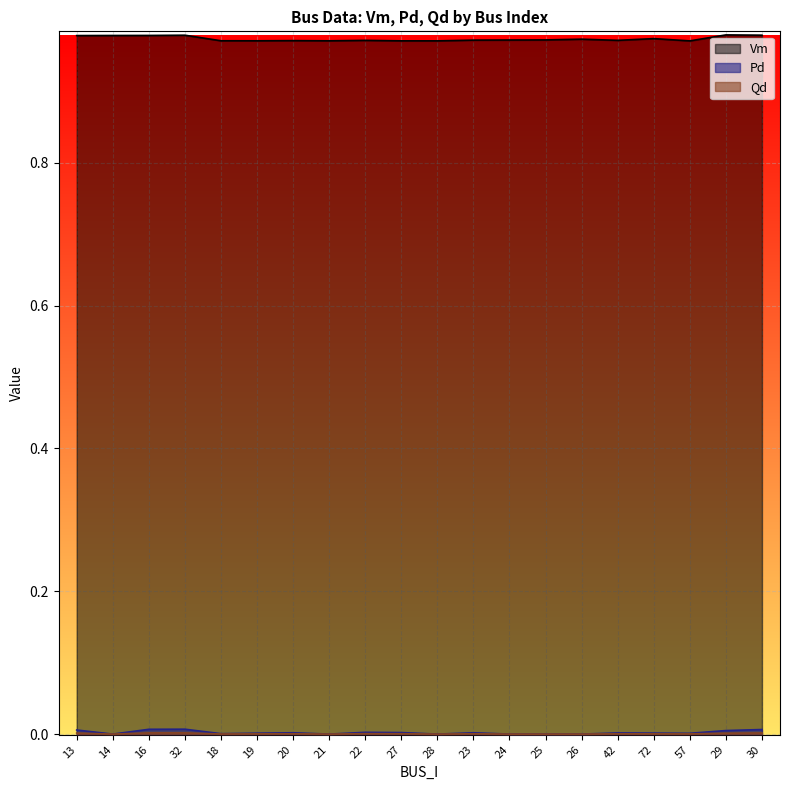

What is the total value across all series at 14?

1.0